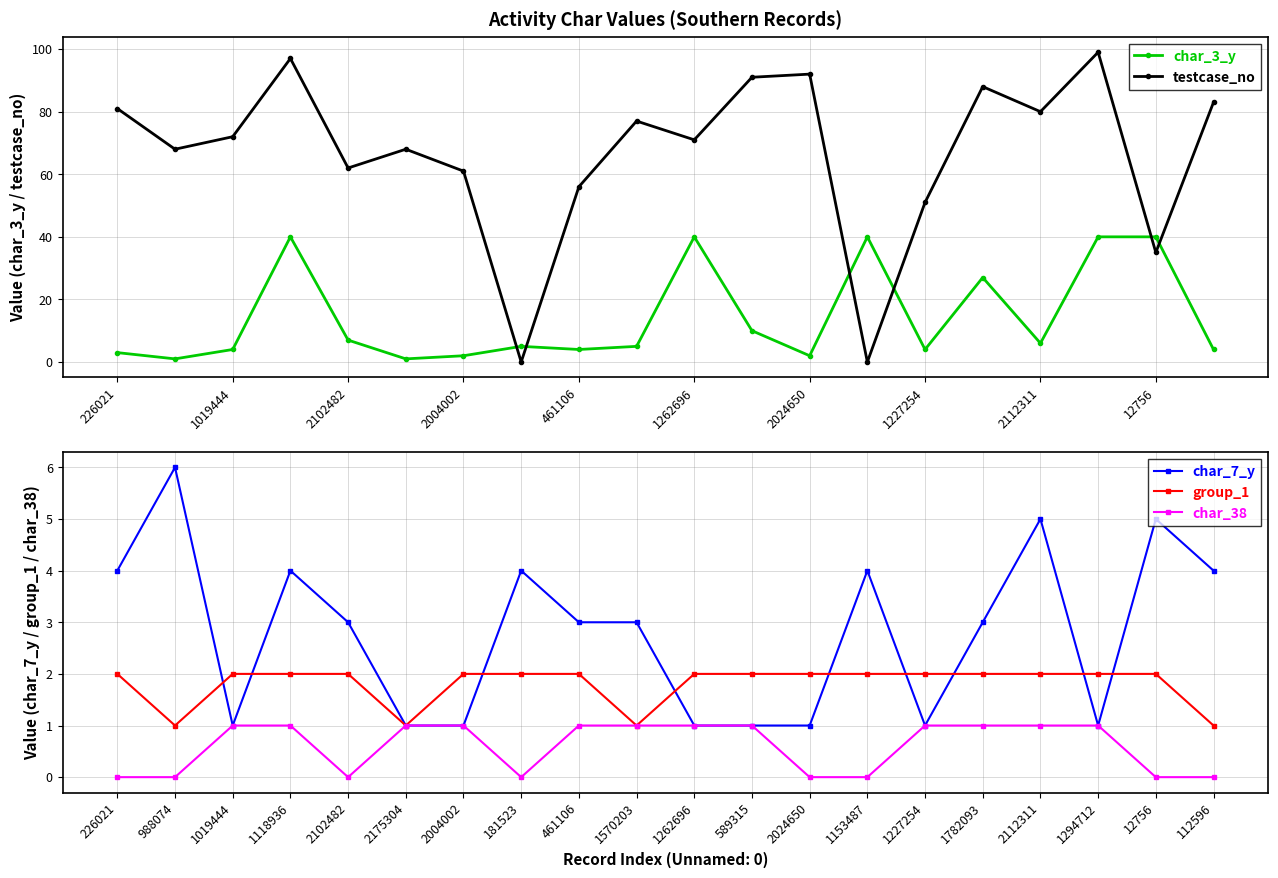

Reading left to right, list all the values displayed in this chart.

char_3_y: 3	1	4	40	7	1	2	5	4	5	40	10	2	40	4	27	6	40	40	4
testcase_no: 81	68	72	97	62	68	61	0	56	77	71	91	92	0	51	88	80	99	35	83
char_7_y: 4	6	1	4	3	1	1	4	3	3	1	1	1	4	1	3	5	1	5	4
group_1: 2	1	2	2	2	1	2	2	2	1	2	2	2	2	2	2	2	2	2	1
char_38: 0	0	1	1	0	1	1	0	1	1	1	1	0	0	1	1	1	1	0	0